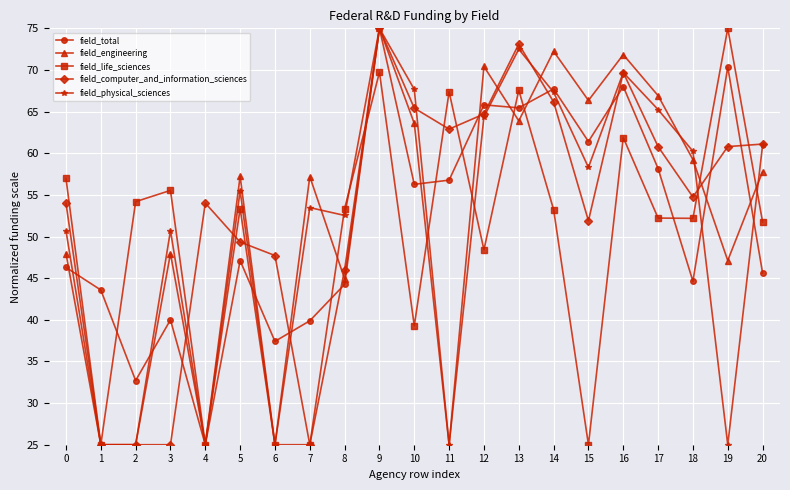

What is the lowest value of the field_total series?

25.0